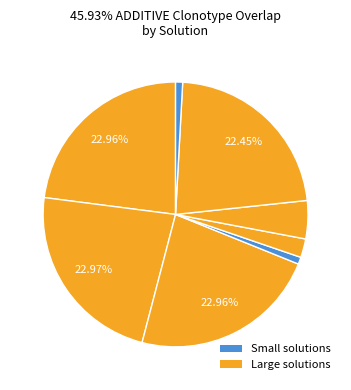

How many segments does this pie chart have?

8